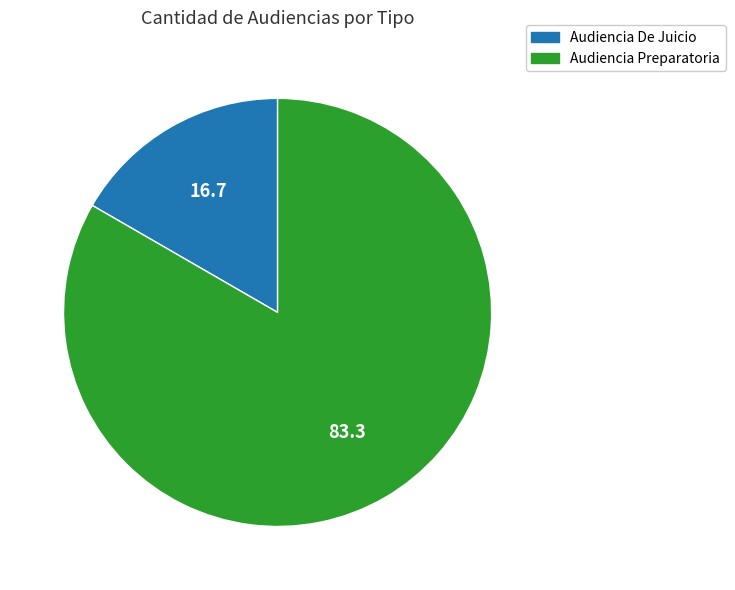

How many slices are in this pie chart?

2